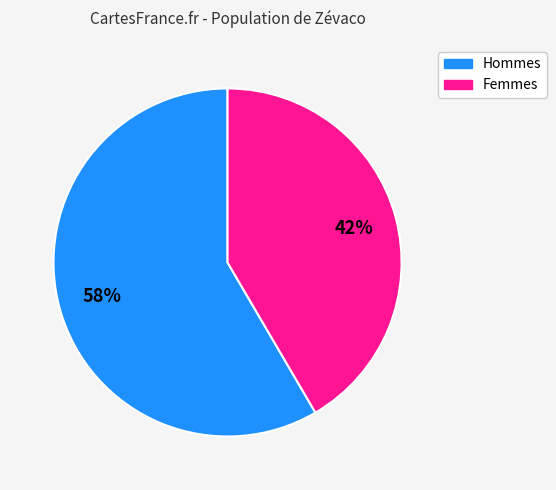

Does any single category account for the majority?

Yes